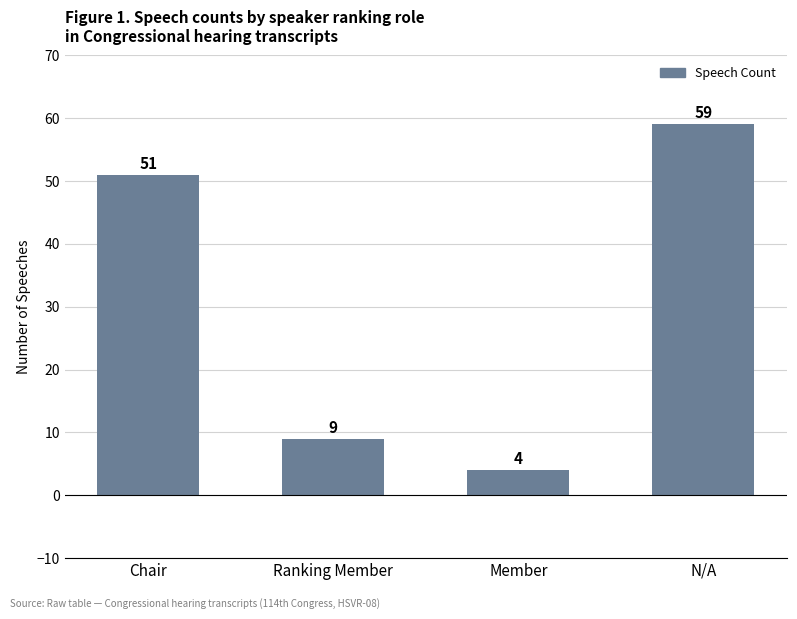

What is the smallest value displayed?

4